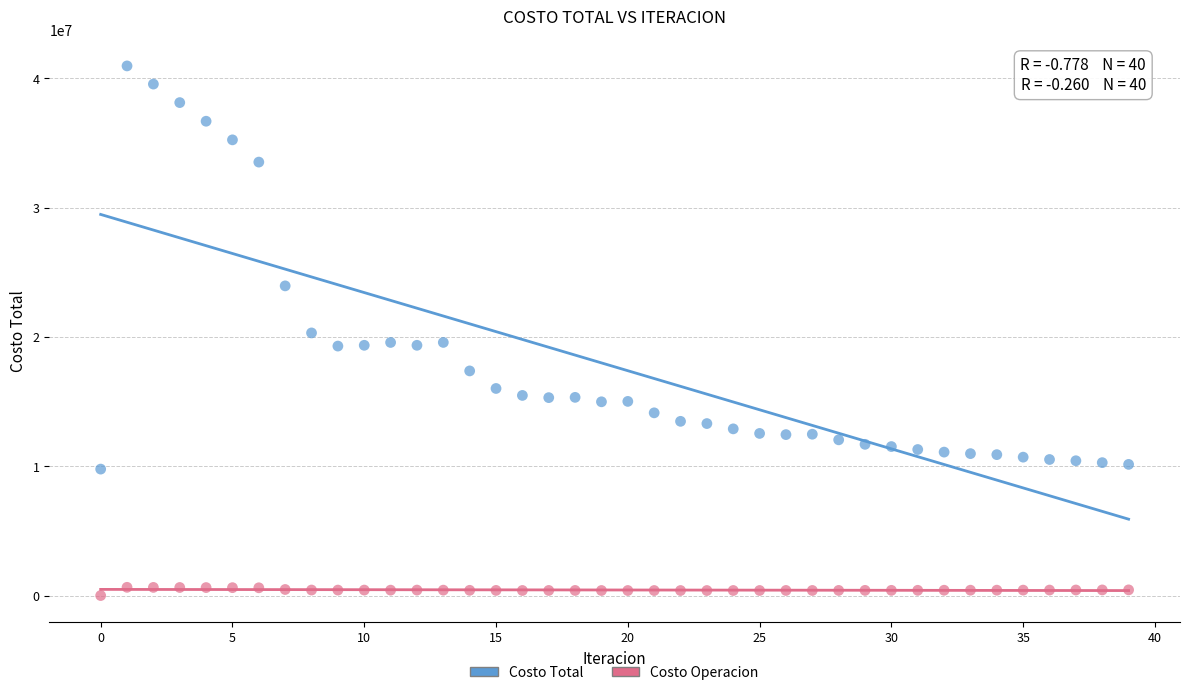

Across all data points, what is the range of Y values (max minus min)?

40970832.6